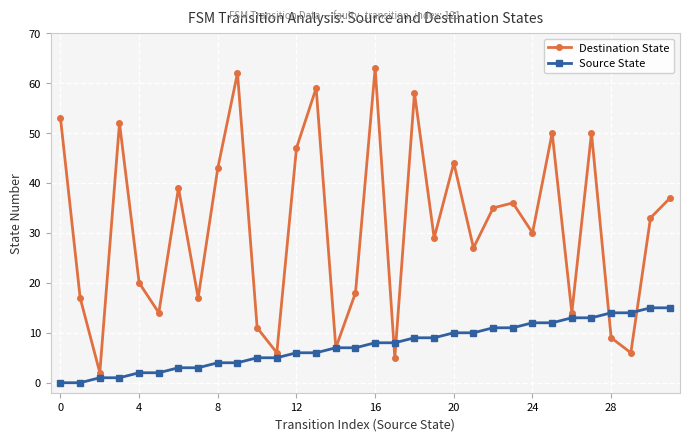

How many distinct data groups are displayed?

2